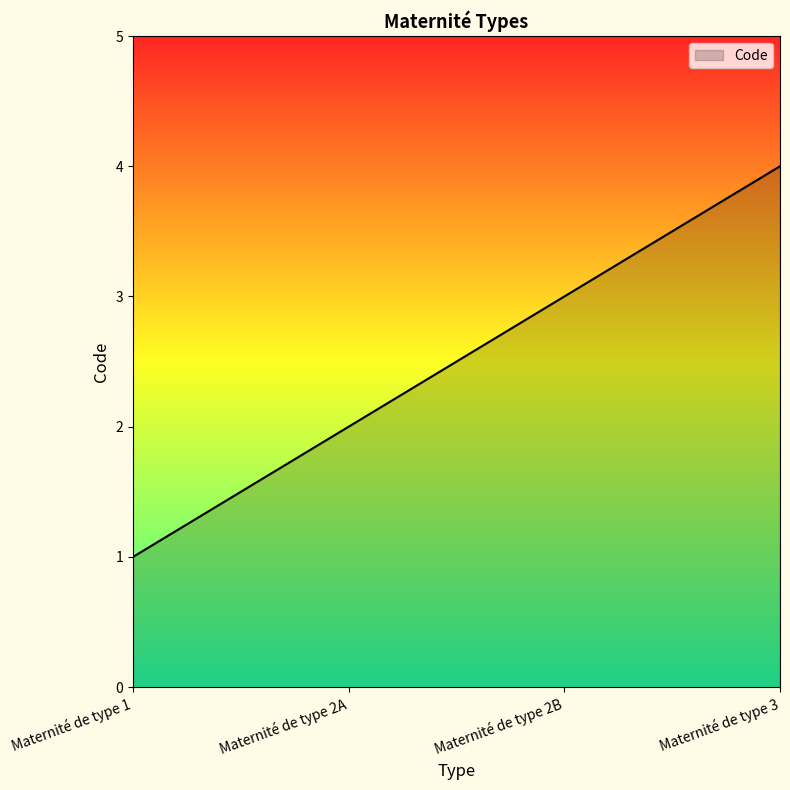

Count the values in the range 2 to 4.

3